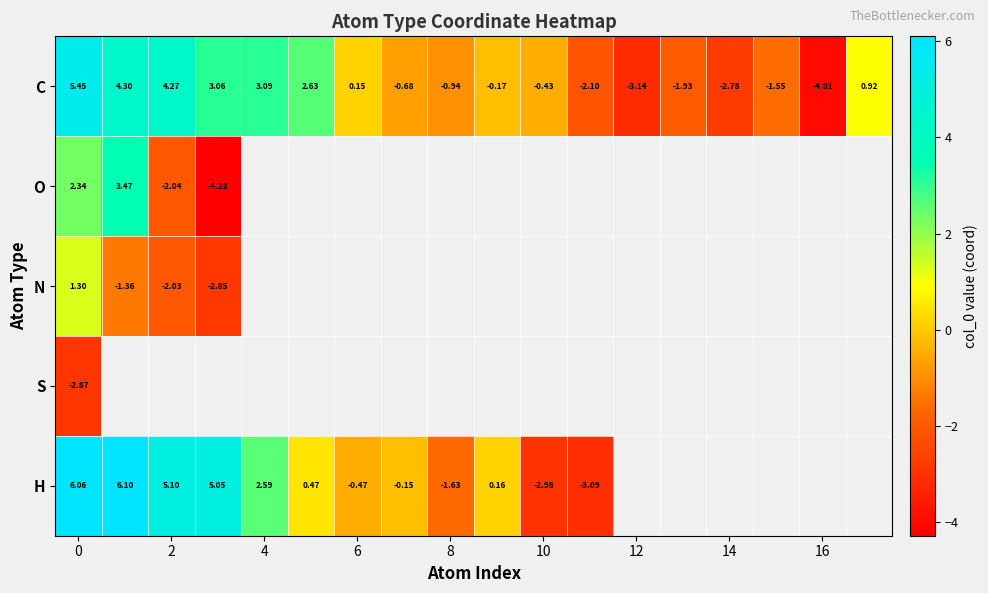

How many positive values does the C series have?

8